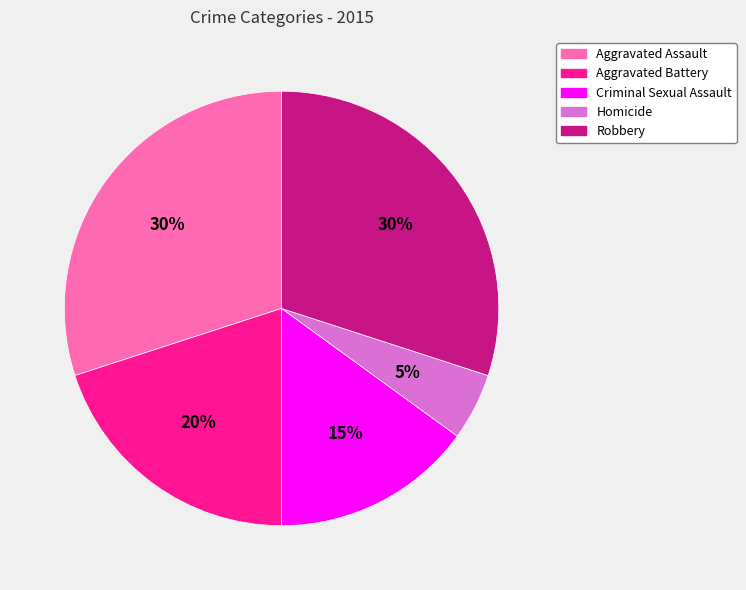

Between Aggravated Assault and Homicide, which is larger?

Aggravated Assault